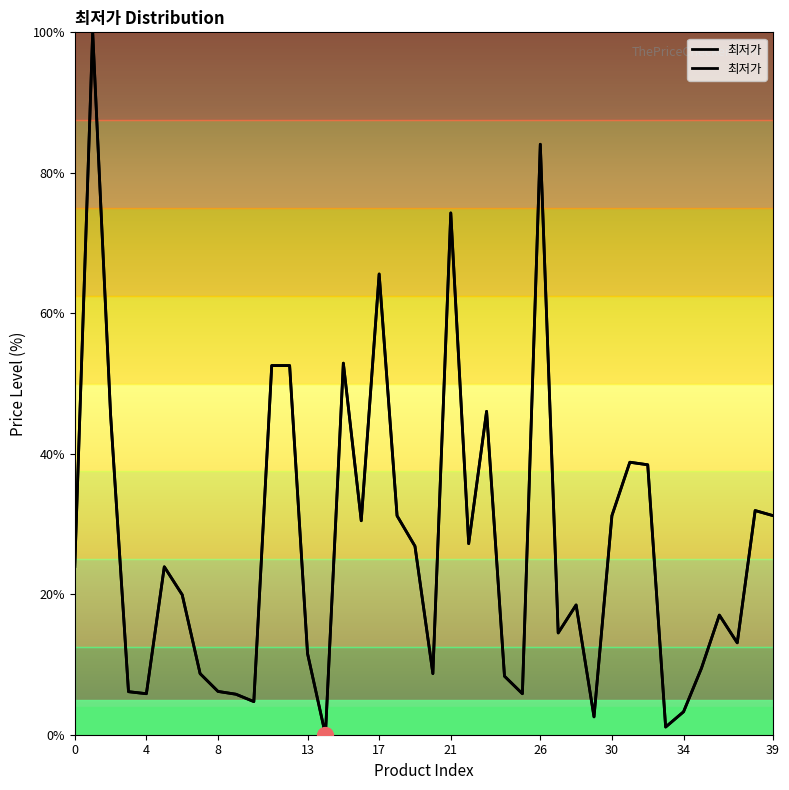

Between 38 and 34, which is larger?

38